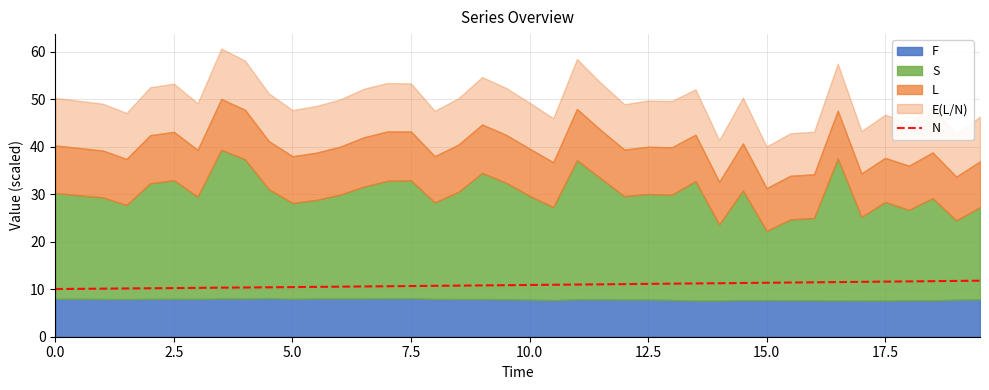

What is the value of the 33rd point from the left?

11.5